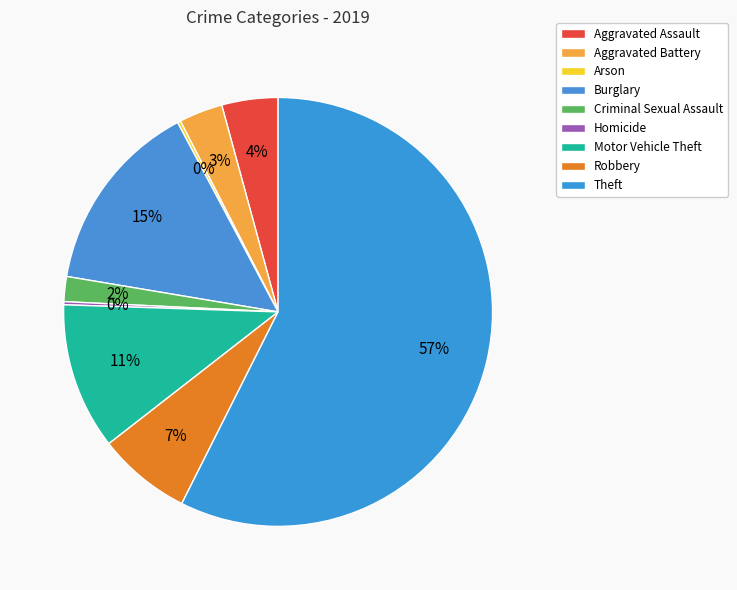

How many segments does this pie chart have?

9